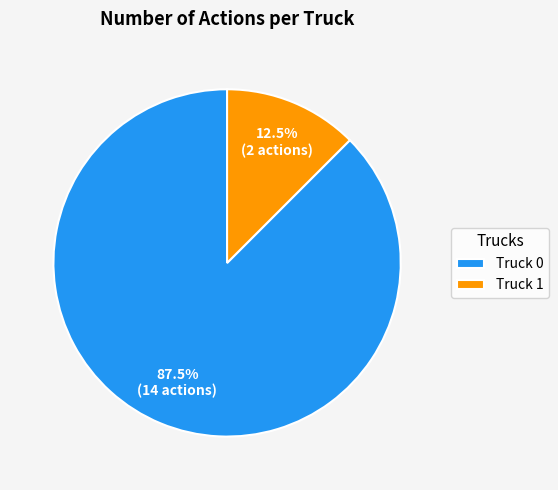

What is the largest slice in the pie chart?

Truck 0